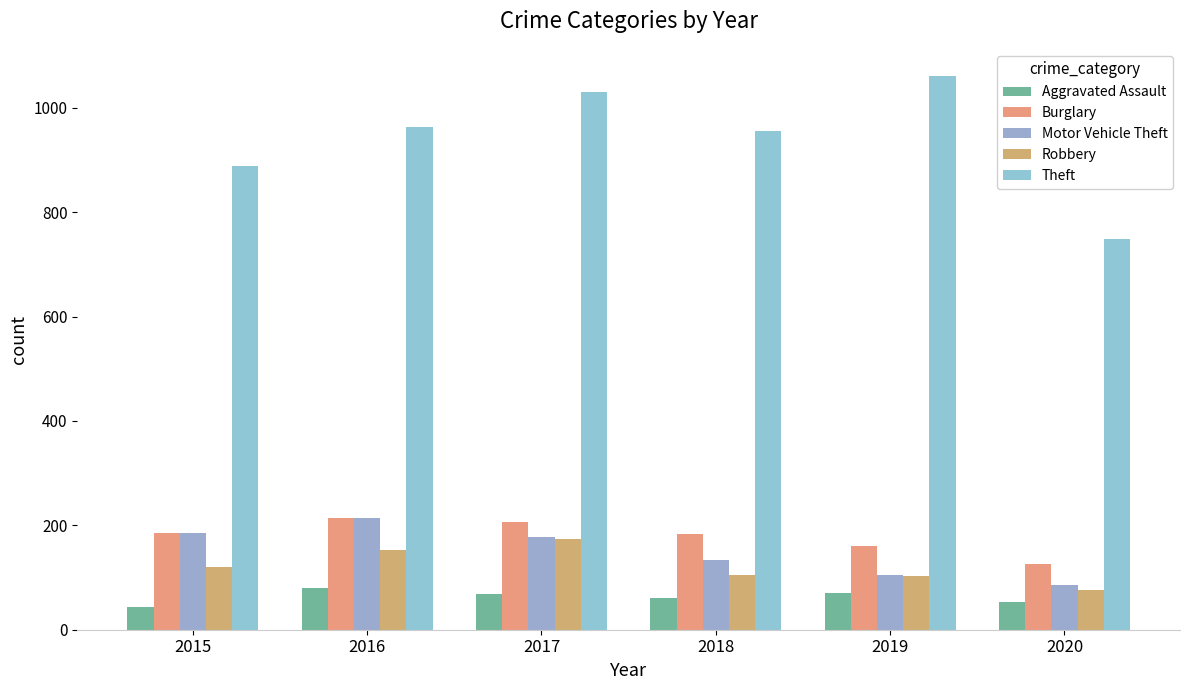

How many groups of bars are there?

6